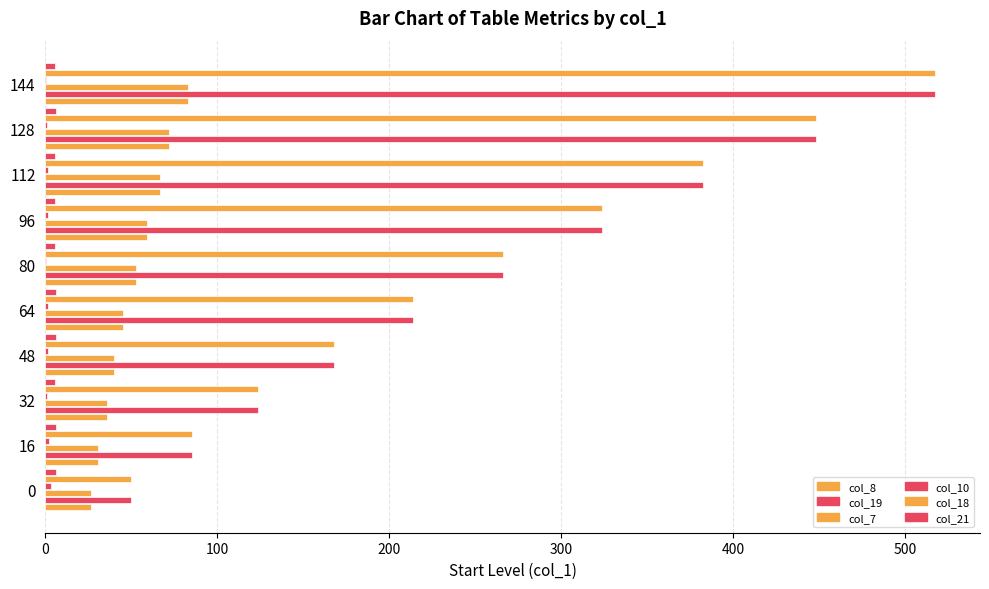

What is the minimum value for col_19?

50.1